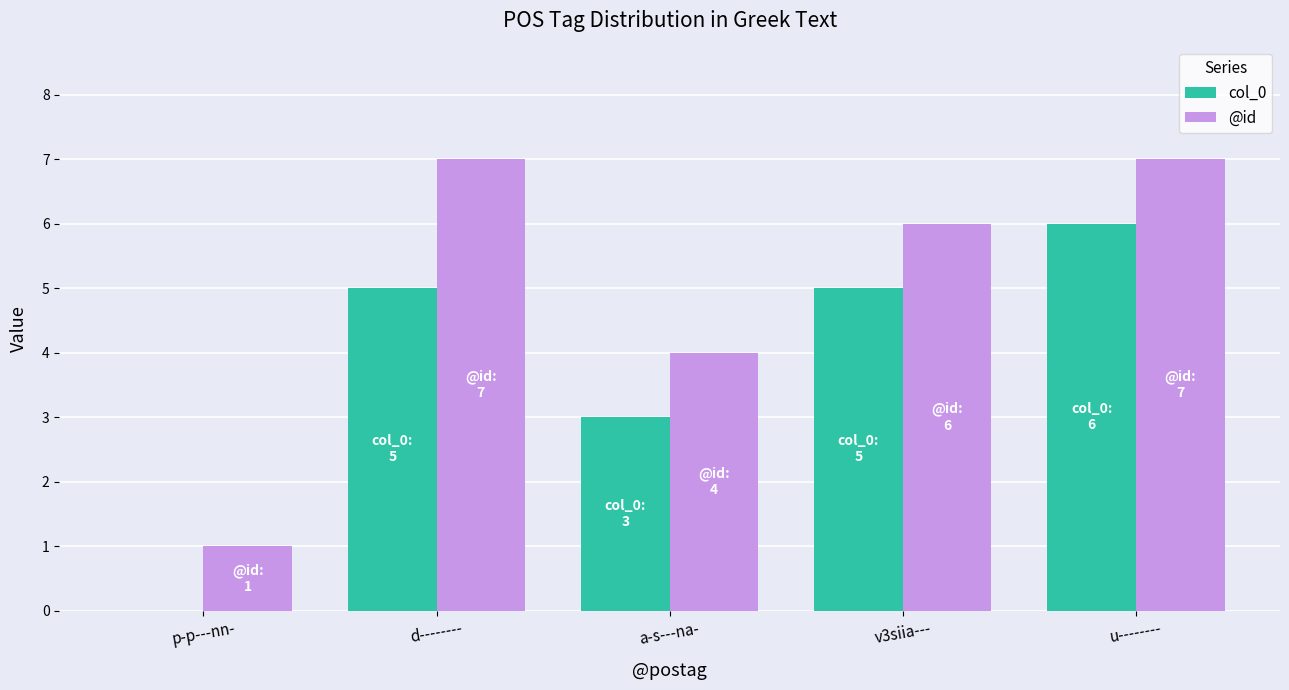

Reading left to right, what are all the values shown in this chart?

col_0: 0	5	3	5	6
@id: 1	7	4	6	7